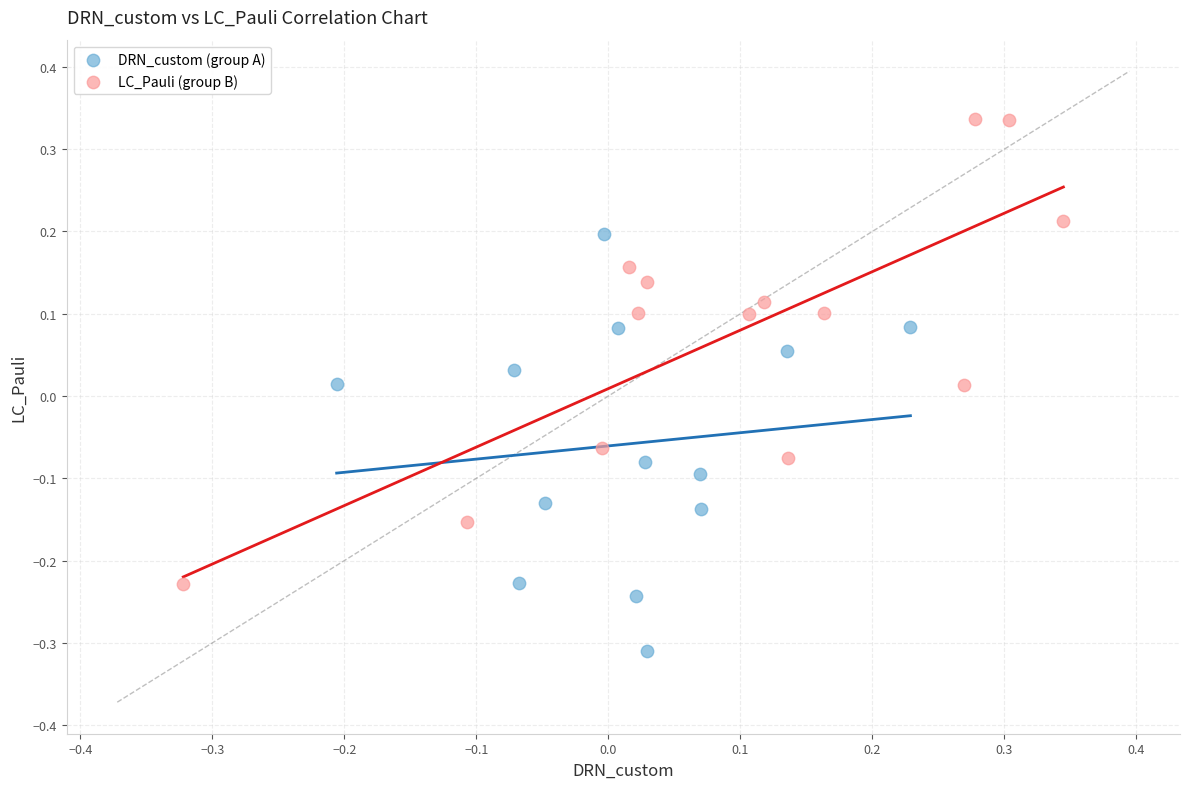

Which series has the widest spread of Y values?

LC_Pauli (group B)